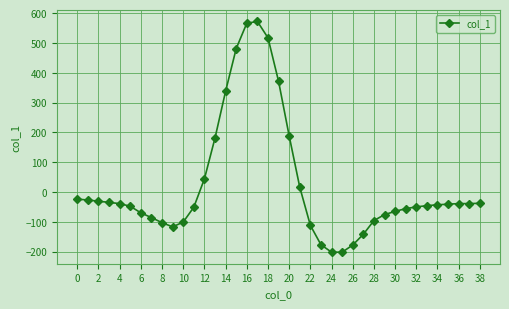

What is the minimum value shown in the chart?

-202